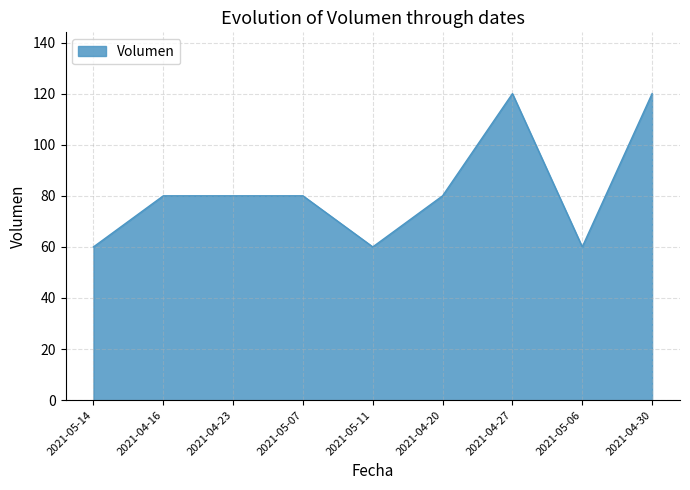

How many series are shown in this chart?

1